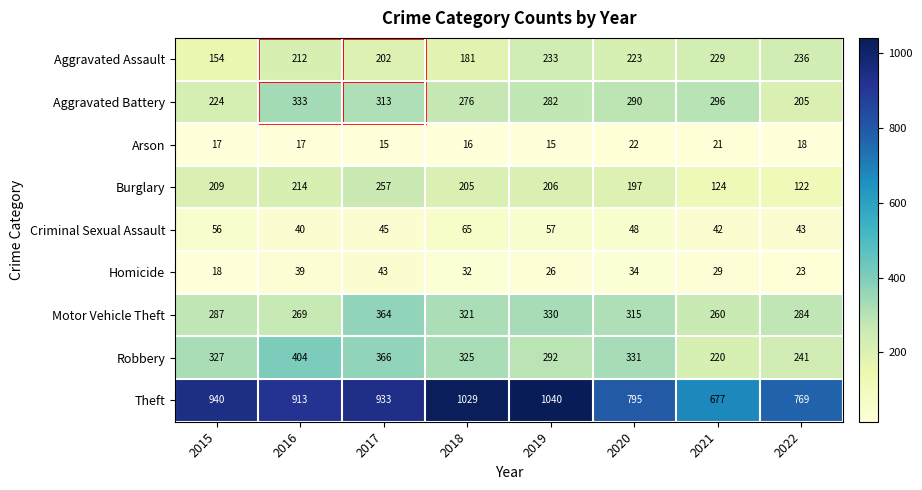

True or false: Homicide has a value of 34 at 2020.

True